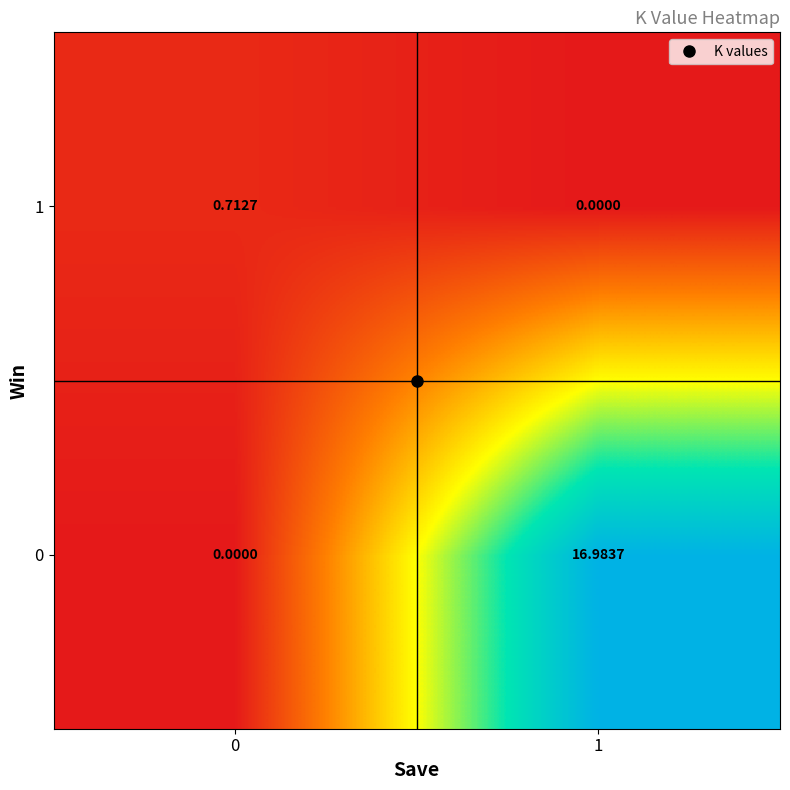

Is the value of 0 at 1 greater than the value of 1 at 0?

Yes